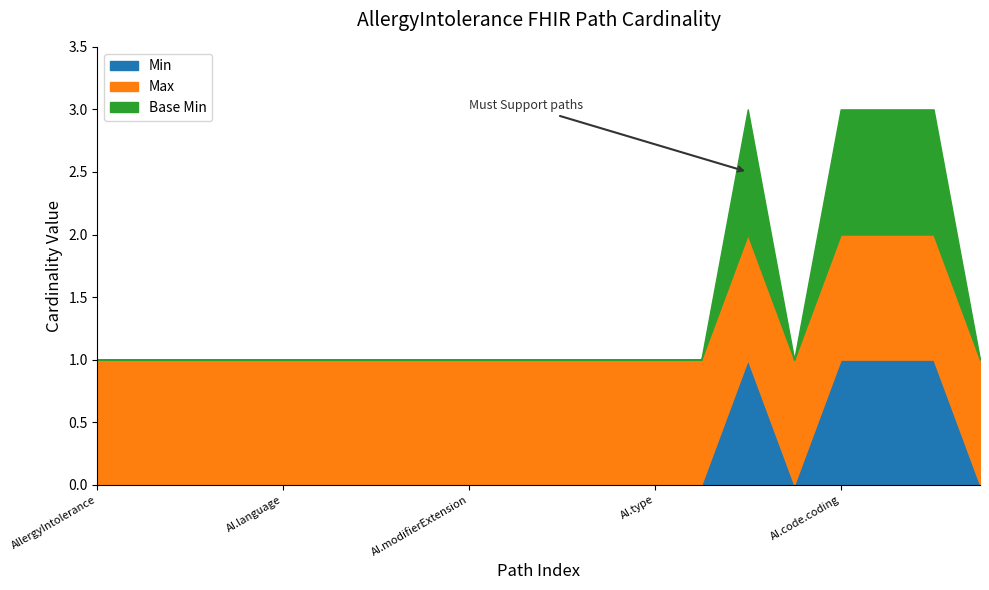

True or false: Base Min and Max intersect in this chart.

False